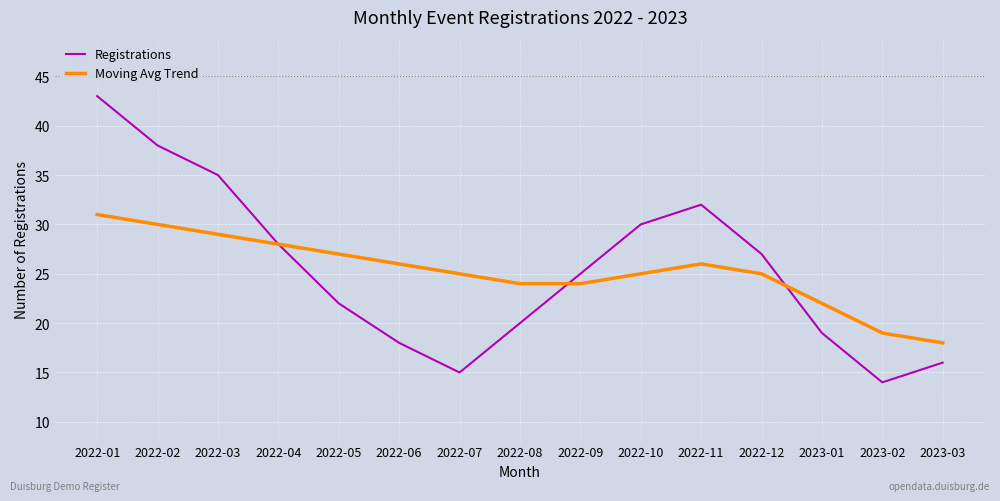

True or false: Registrations has more than 2 points higher than both neighbors.

False